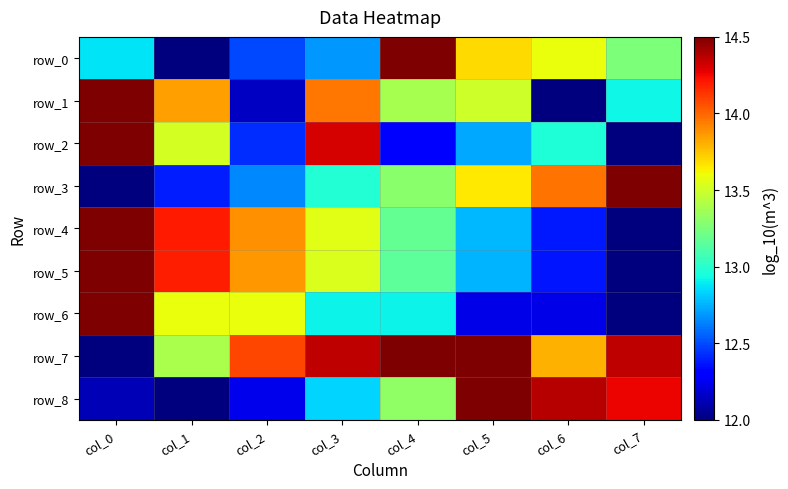

What is the sum of all row_4 values?

106.5